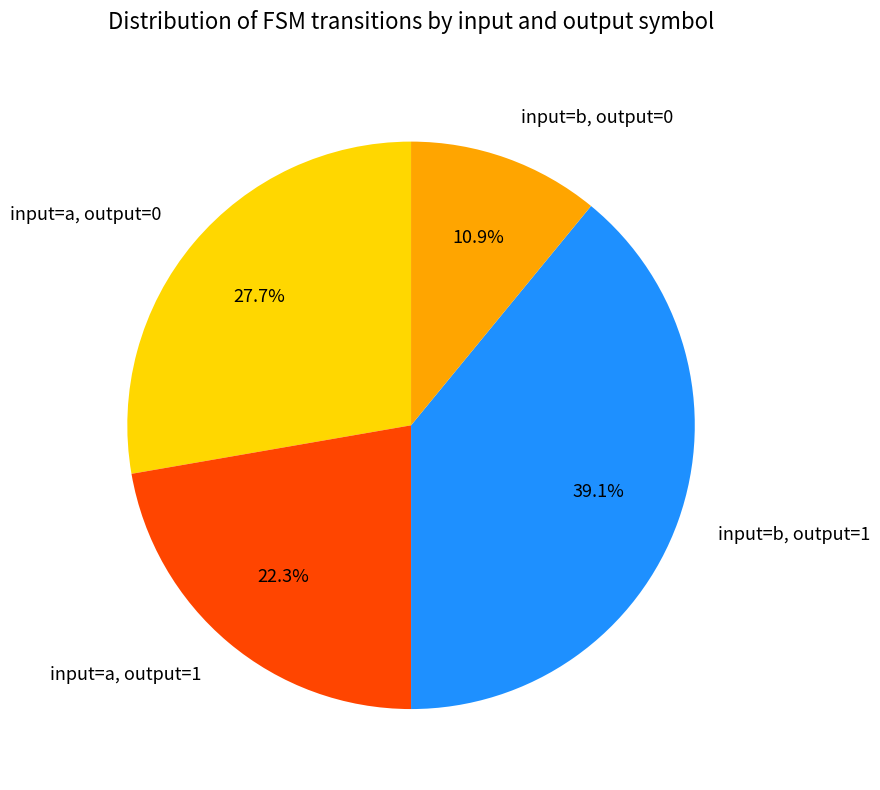

Between input=b, output=1 and input=b, output=0, which is larger?

input=b, output=1